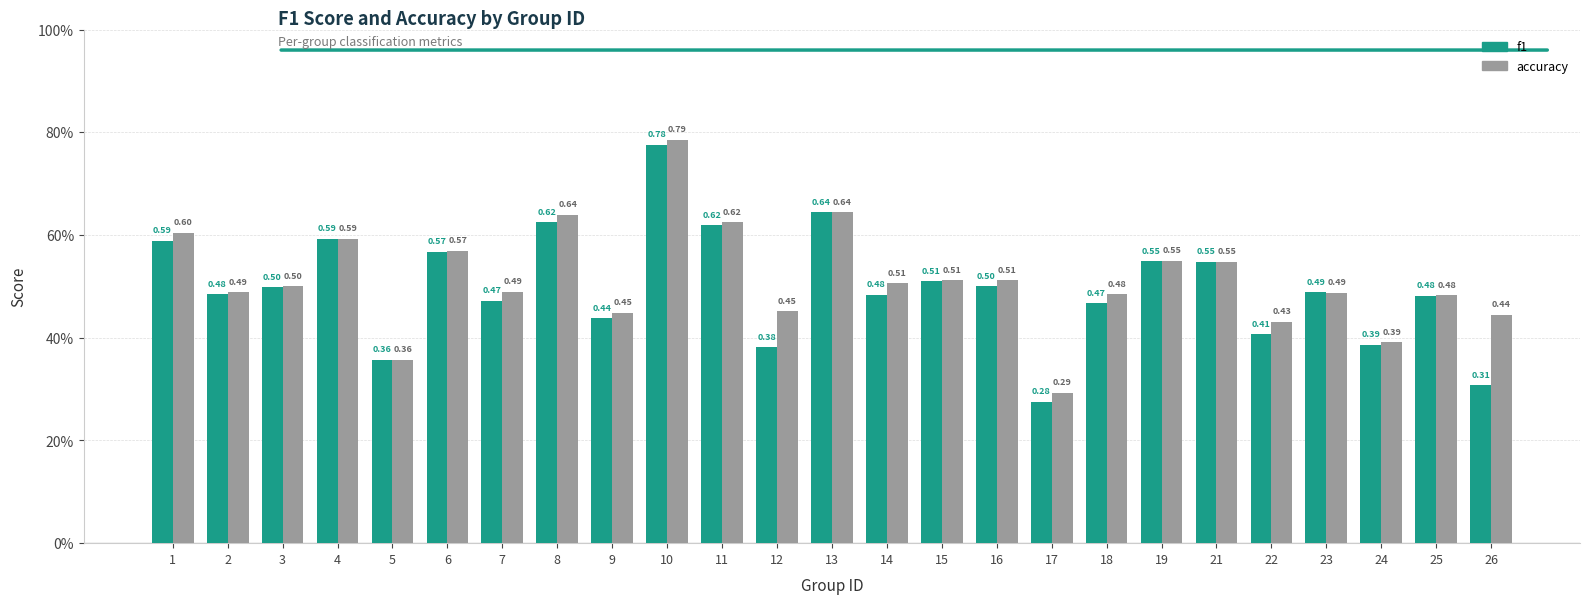

What is the difference between the maximum and minimum values in the f1 series?

0.5